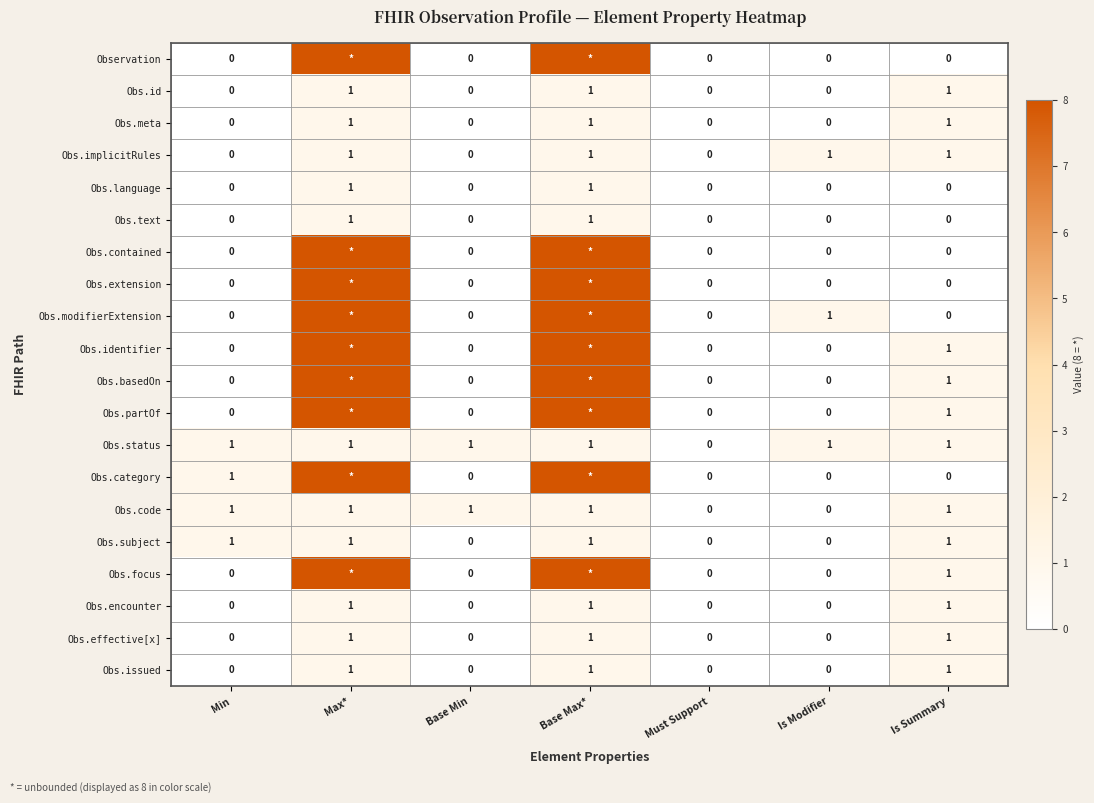

At which category is the sum across all series the highest?

Max*